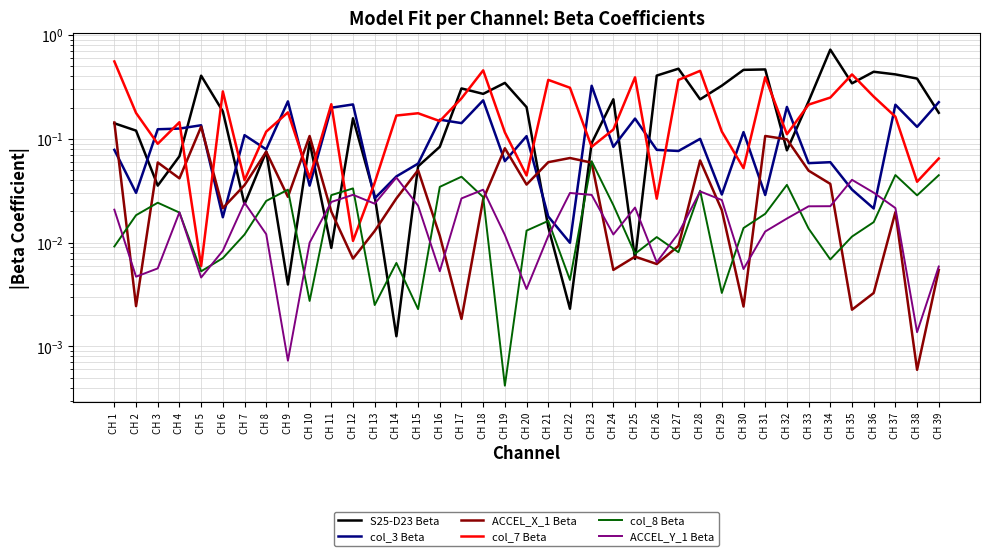

What value does the col_3 Beta series have at CH 7?

0.1